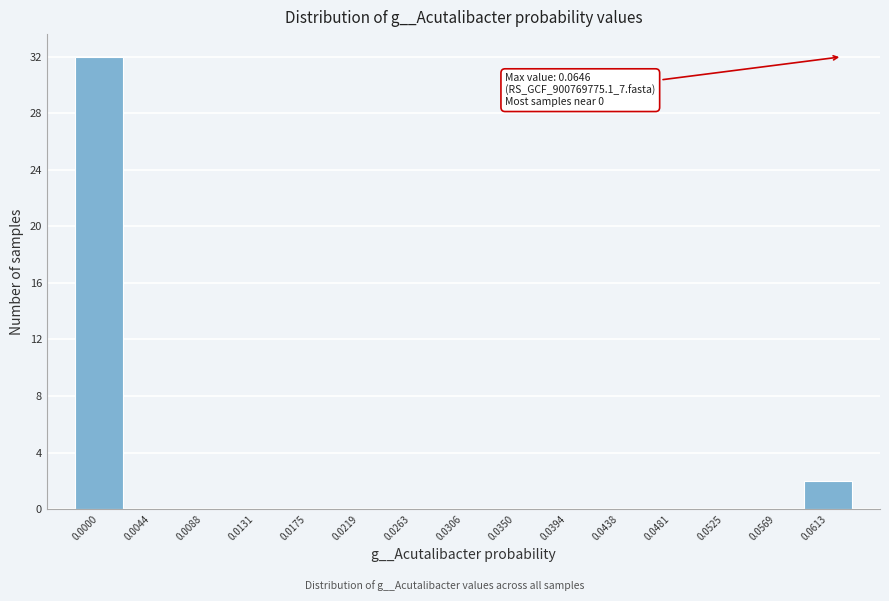

Reading right to left, what are all the values shown in this chart?

0.0613=2	0.0569=0	0.0525=0	0.0481=0	0.0438=0	0.0394=0	0.0350=0	0.0306=0	0.0263=0	0.0219=0	0.0175=0	0.0131=0	0.0088=0	0.0044=0	0.0000=32